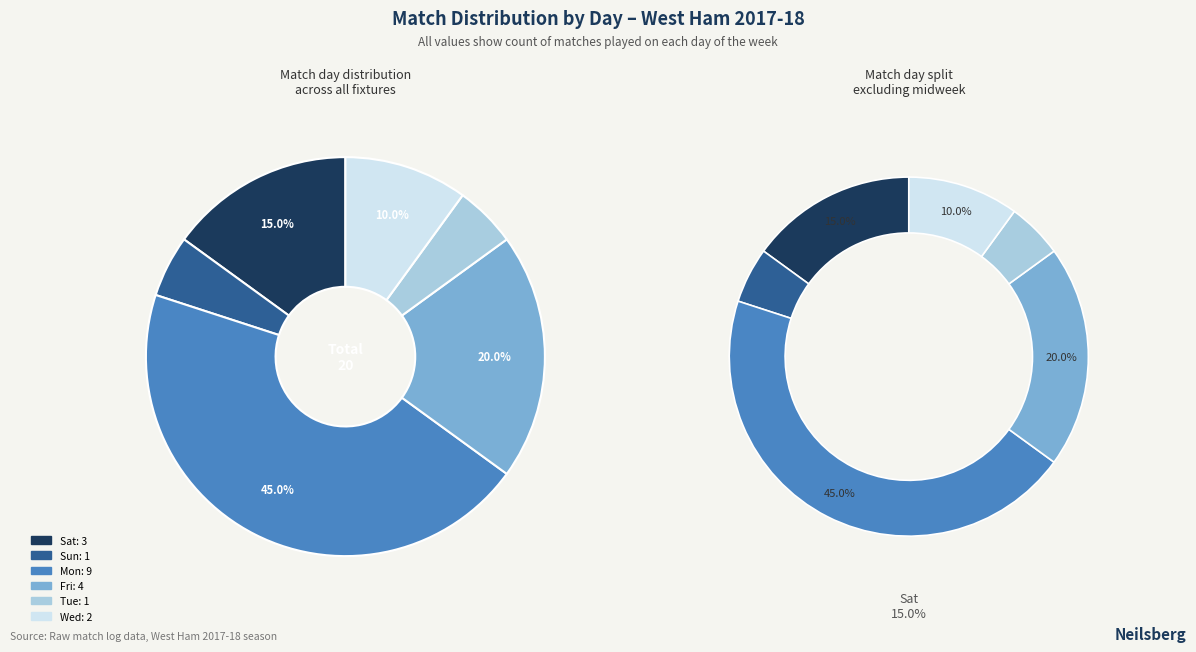

Rank the categories by value from lowest to highest.

Sun, Tue, Wed, Sat, Fri, Mon